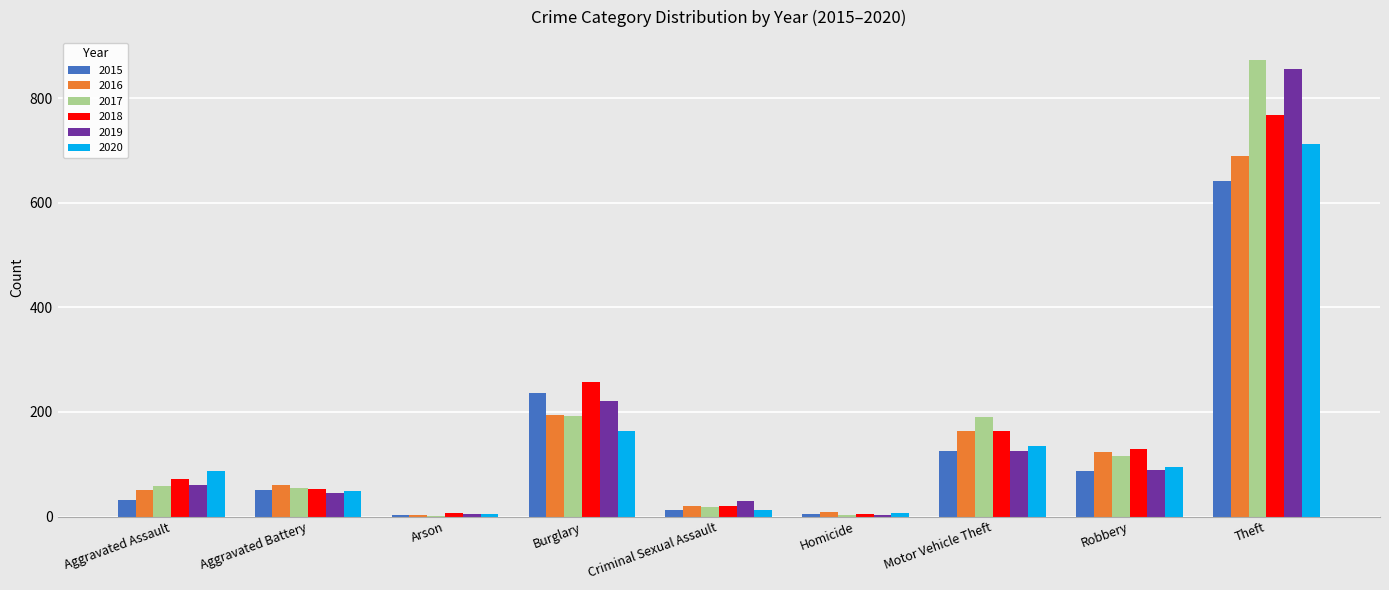

Is the value of 2016 at Motor Vehicle Theft greater than the value of 2020 at Aggravated Assault?

Yes